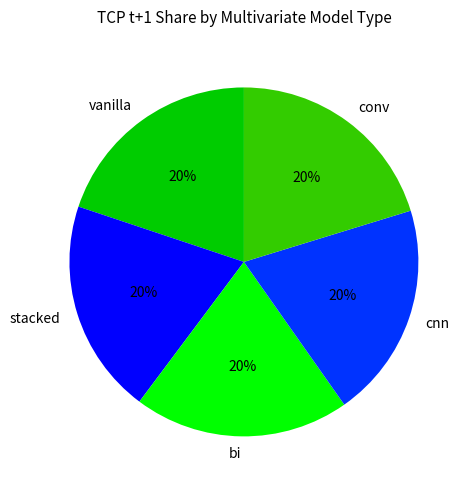

The cnn slice represents 20% of the pie. True or false?

True